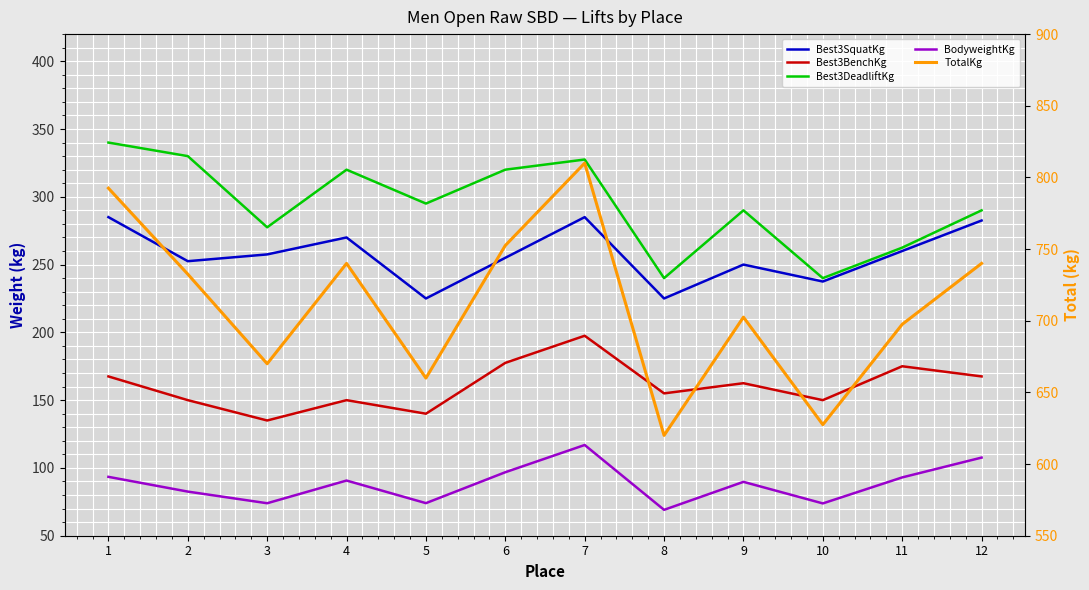

What is the difference between the maximum and second lowest values in the TotalKg series?

182.5